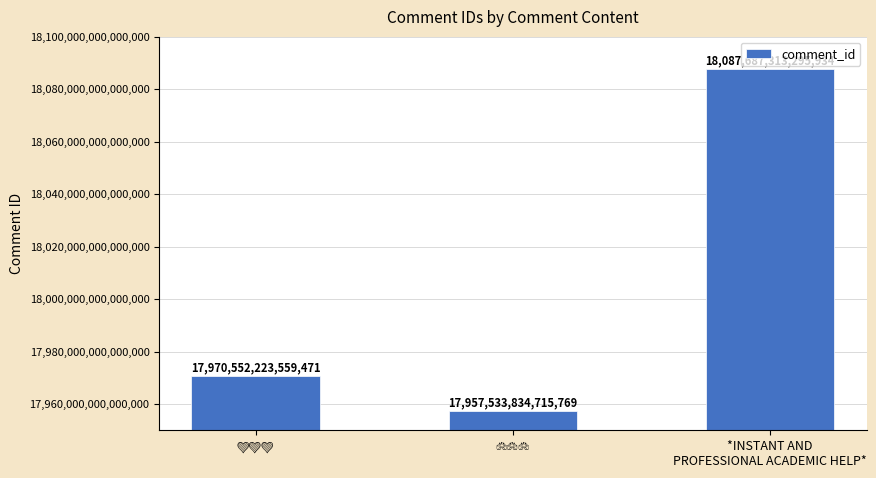

How many values are between 17957533834715768 and 18087687313295936?

3